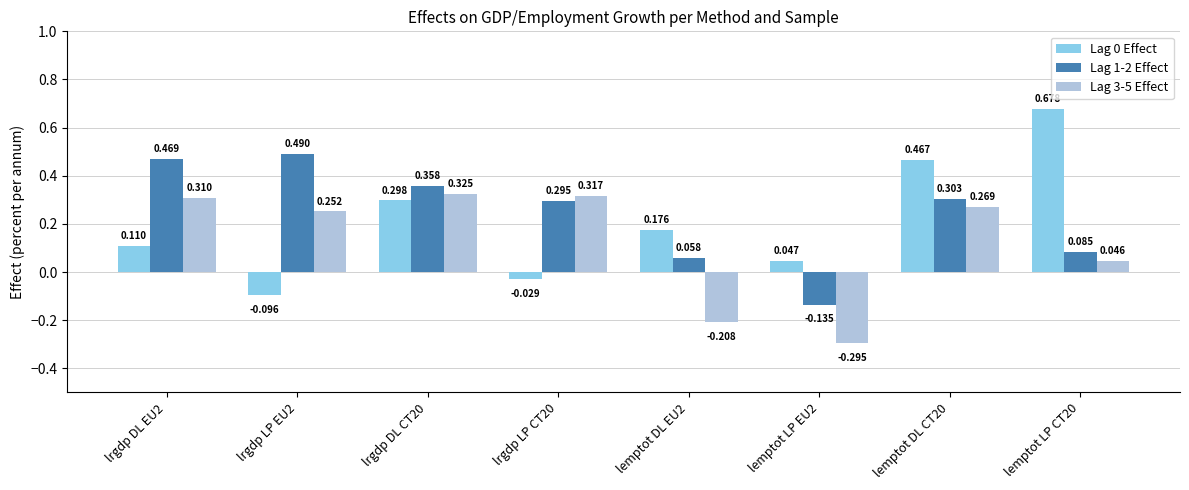

Which category has the lowest value in the Lag 1-2 Effect series?

lemptot LP EU2